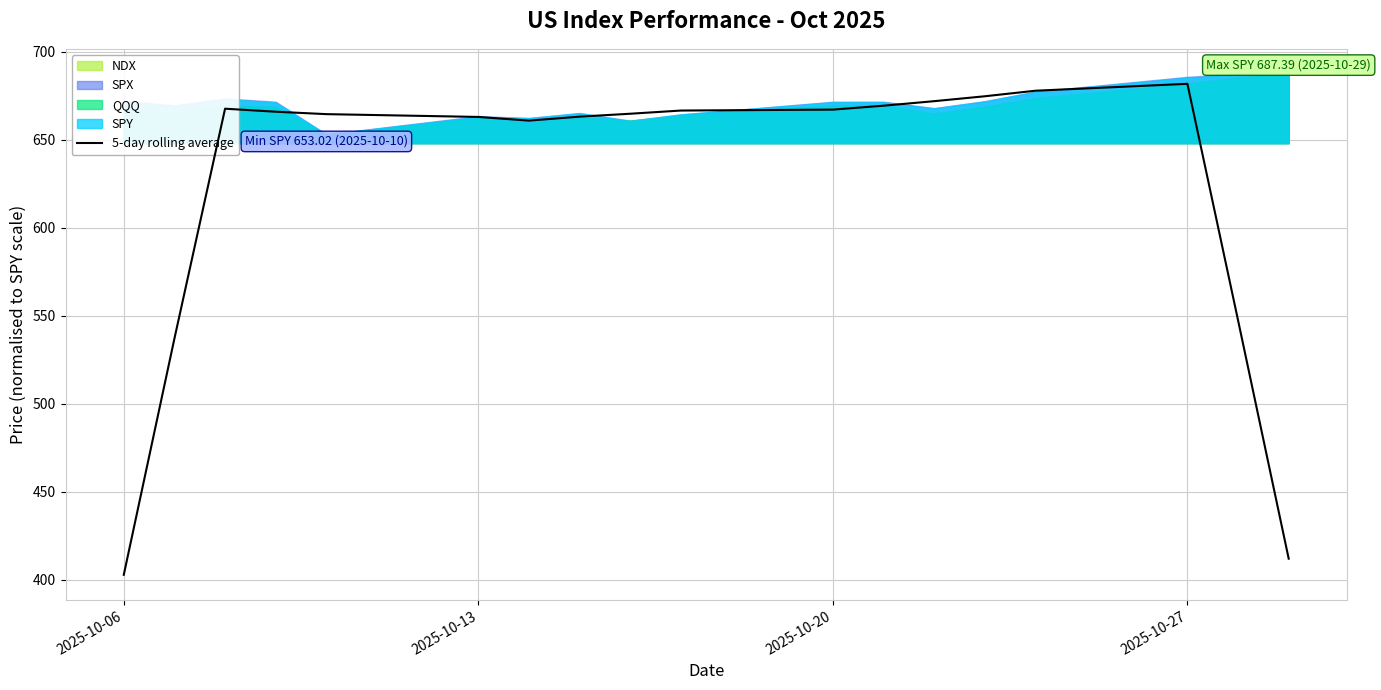

What is the lowest value of the 5-day rolling average series?

402.8